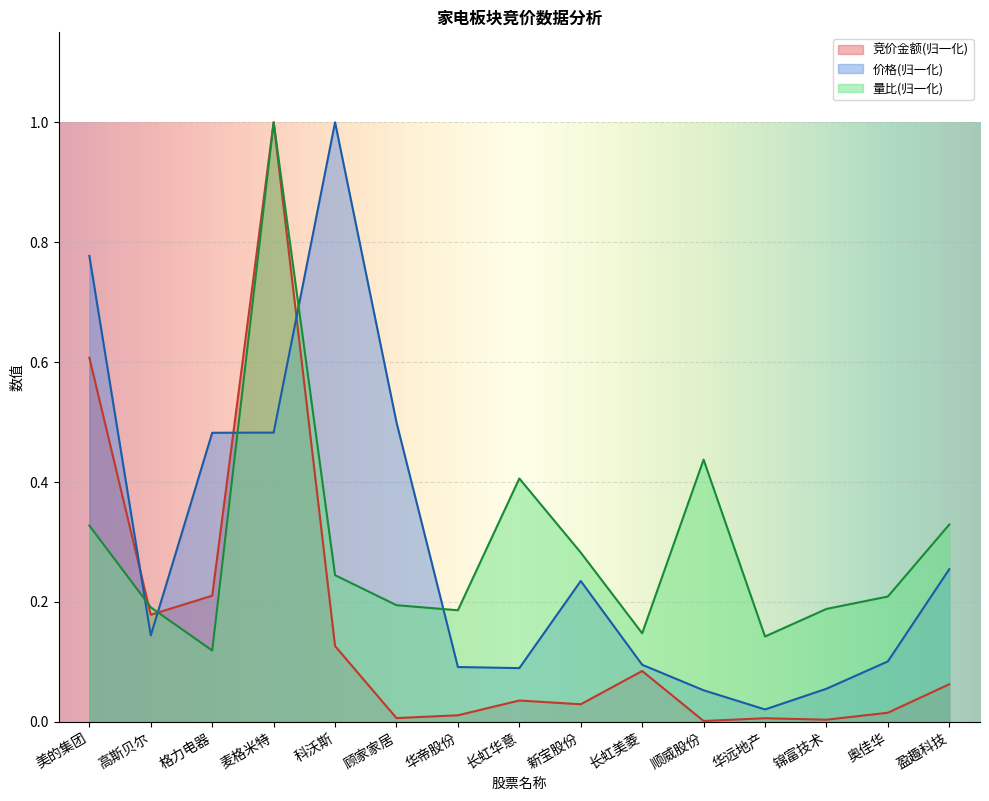

True or false: 量比 and 竞价金额 intersect in this chart.

True